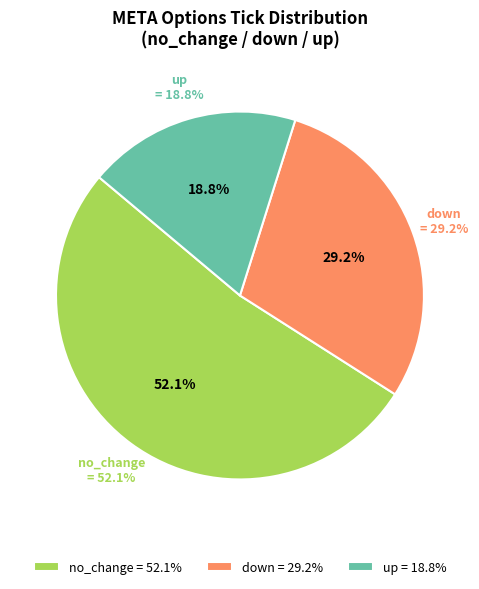

Is there any slice that represents more than half of the pie?

Yes